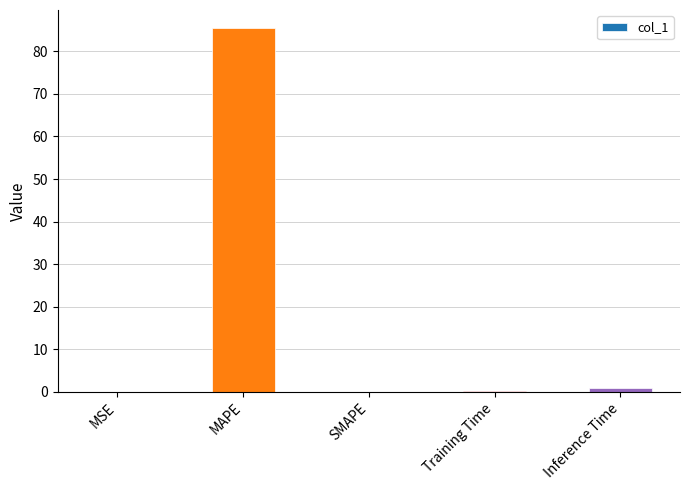

Which label corresponds to the largest value in the chart?

MAPE